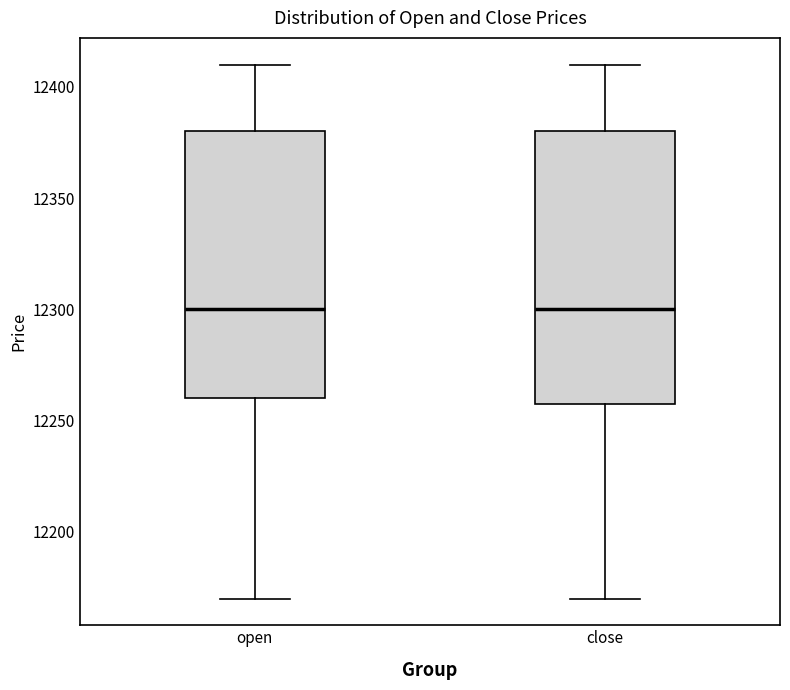

Reading left to right, read every box against the y-axis: the position of its median line, the range the box covers, and the ends of its whiskers. The values are not printed on the chart, so give them approximately, as read against the axis.

open: median 12300, box 12260 to 12380, whiskers 12170 to 12410
close: median 12300, box 12260 to 12380, whiskers 12170 to 12410